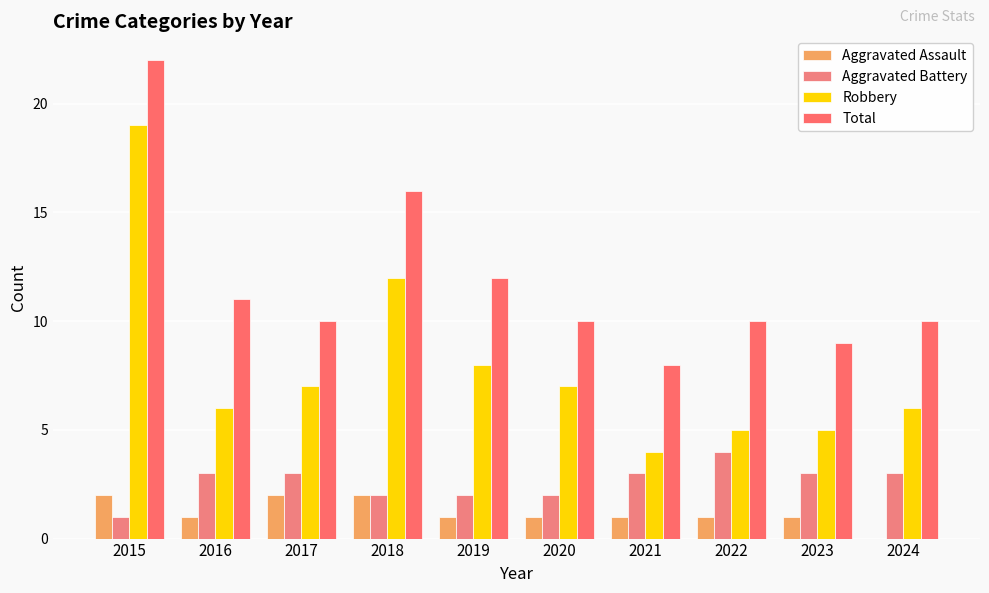

Are the bars horizontal?

No